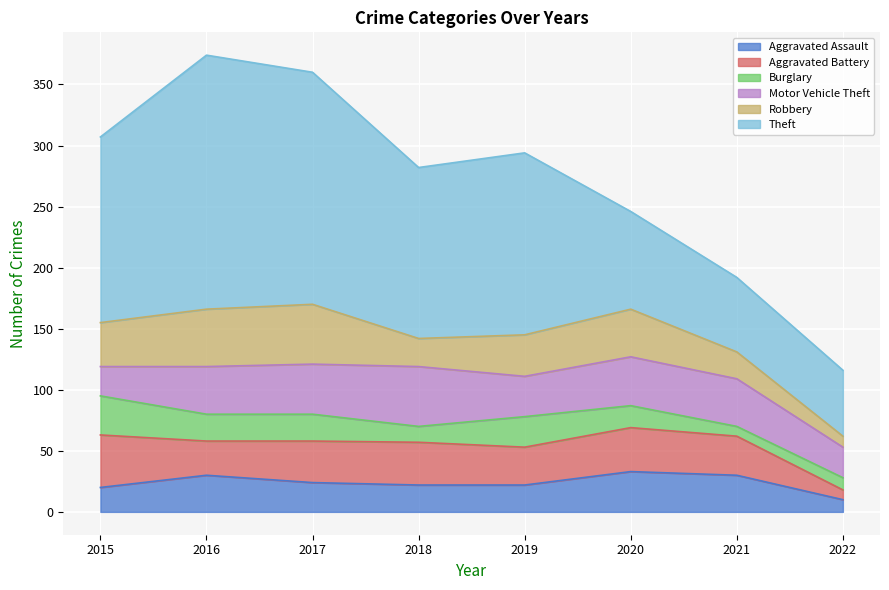

Is it true that Robbery equals 17 at 2020?

False